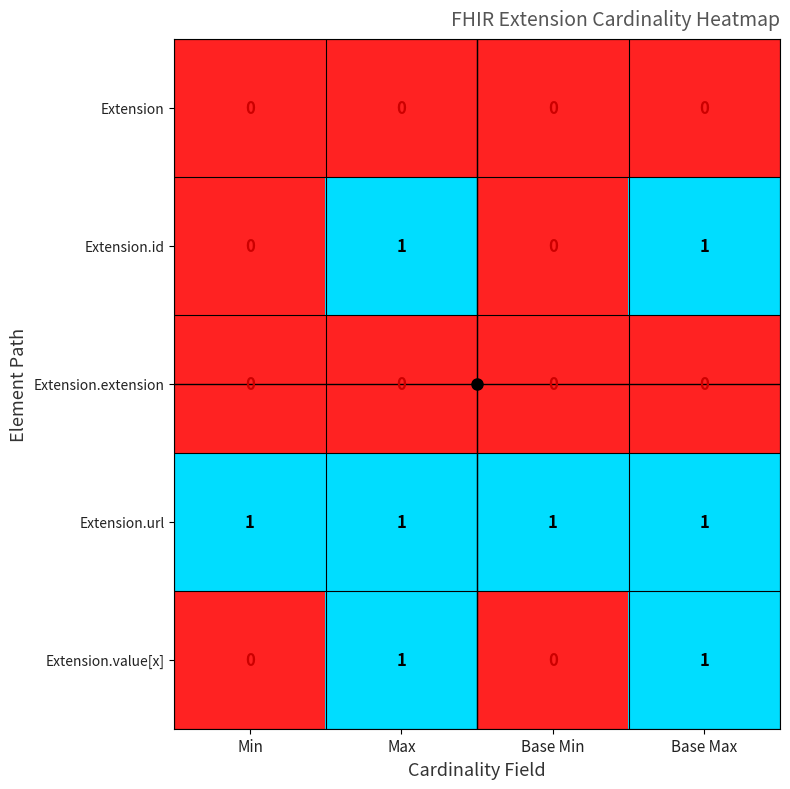

Which series has the largest total across all categories?

Extension.url